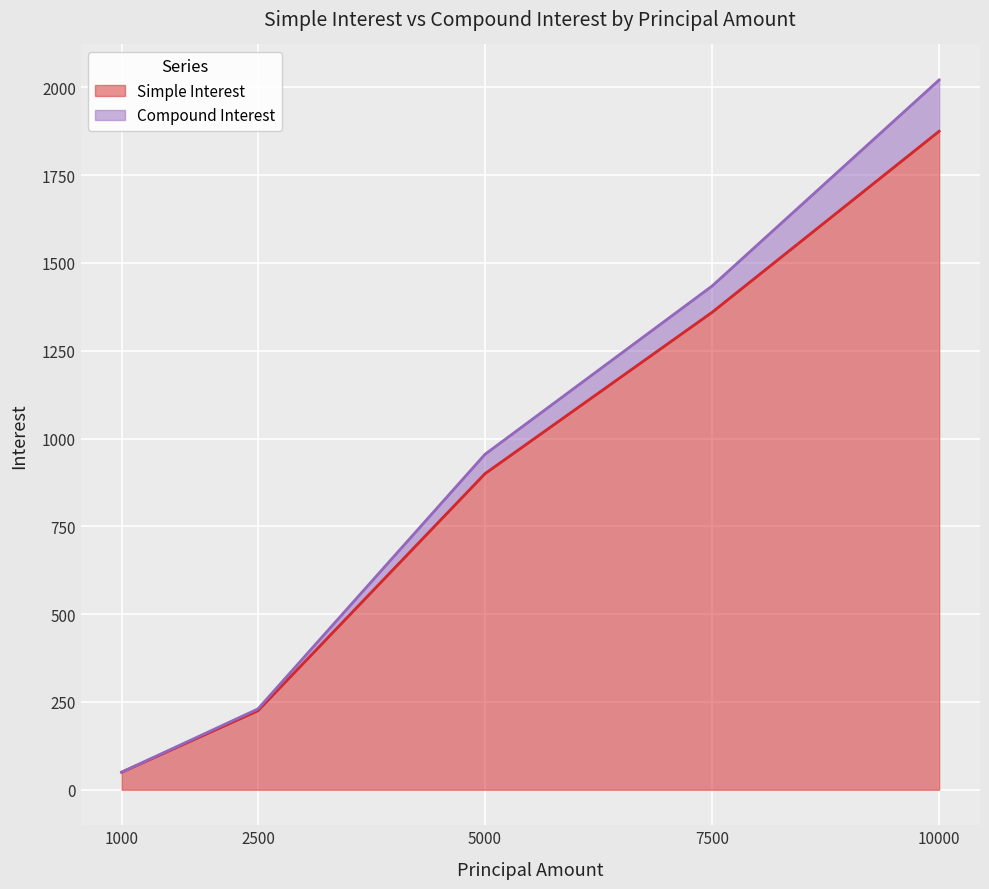

True or false: Compound Interest and Simple Interest cross at least once.

False